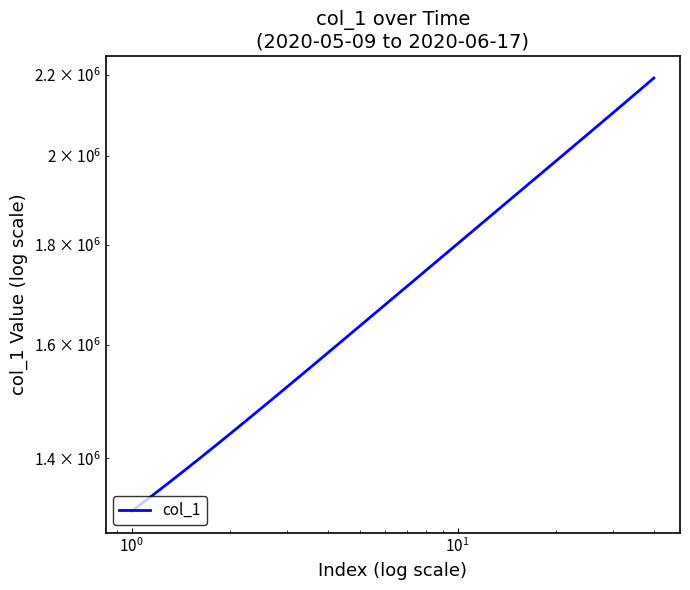

How many lines are shown in the chart?

1